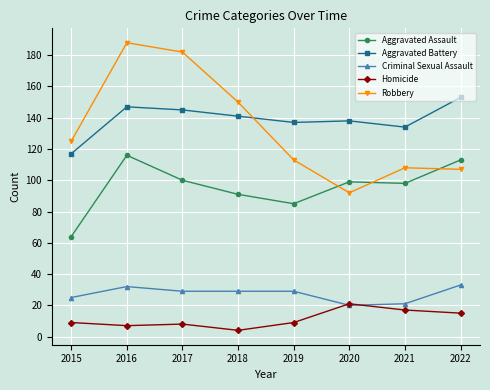

Reading left to right, what are all the values shown in this chart?

Aggravated Assault: 2015=64	2016=116	2017=100	2018=91	2019=85	2020=99	2021=98	2022=113
Aggravated Battery: 2015=117	2016=147	2017=145	2018=141	2019=137	2020=138	2021=134	2022=153
Criminal Sexual Assault: 2015=25	2016=32	2017=29	2018=29	2019=29	2020=20	2021=21	2022=33
Homicide: 2015=9	2016=7	2017=8	2018=4	2019=9	2020=21	2021=17	2022=15
Robbery: 2015=125	2016=188	2017=182	2018=150	2019=113	2020=92	2021=108	2022=107